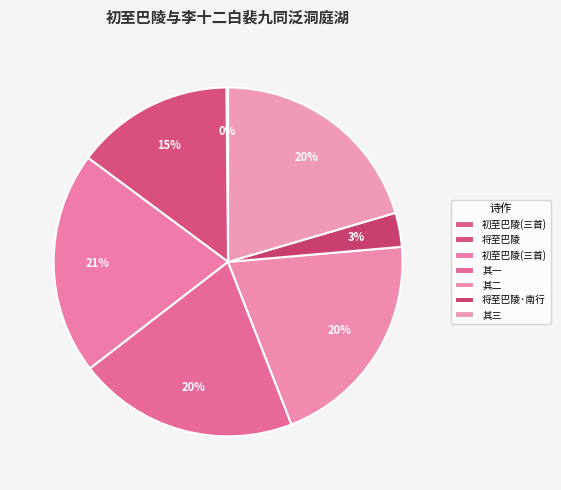

Is there a majority slice in this chart?

No